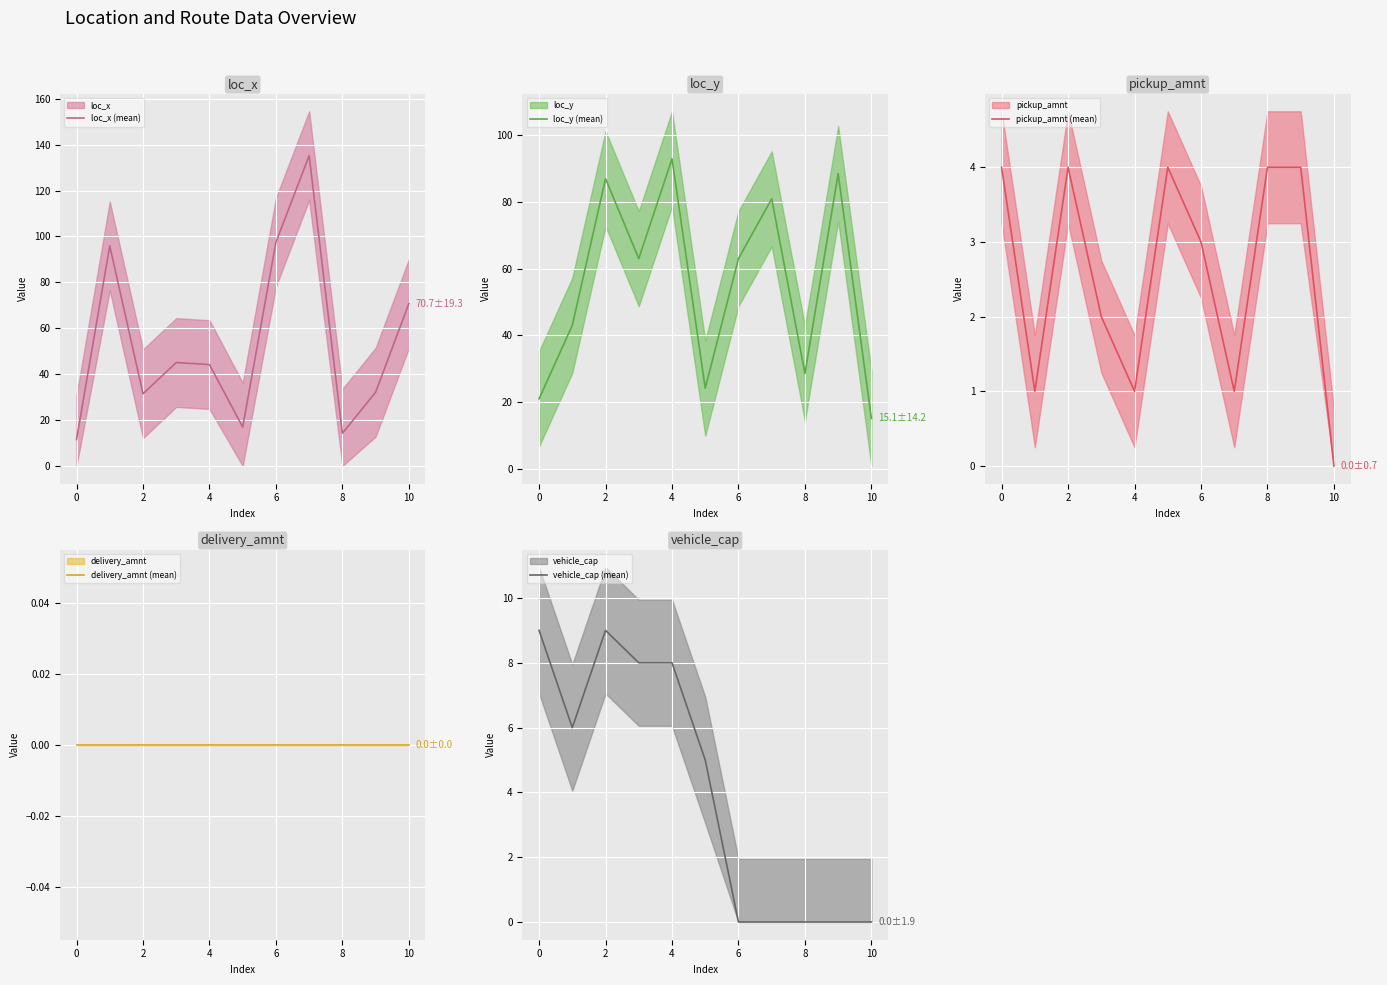

The pickup_amnt (mean) series shows 4.0 at 8. True or false?

True